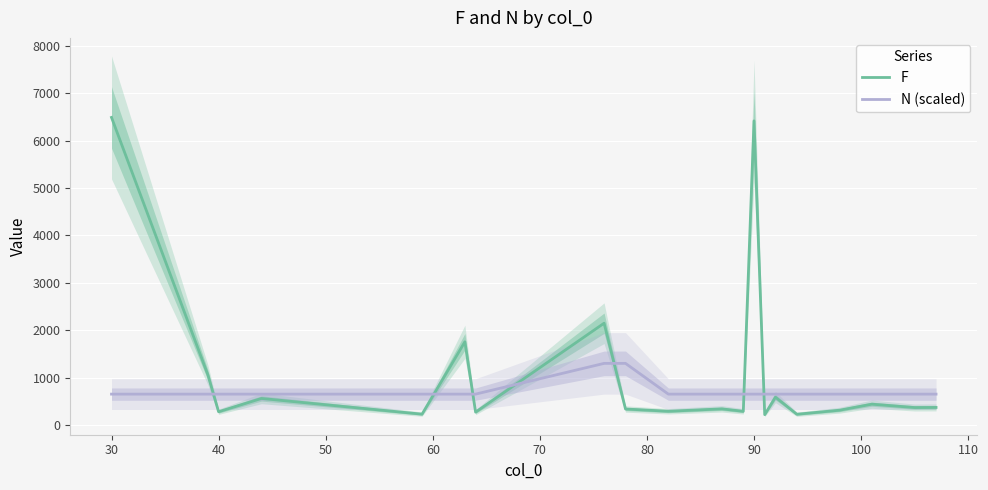

What is the difference between the maximum and second lowest values in the F series?

6269.0